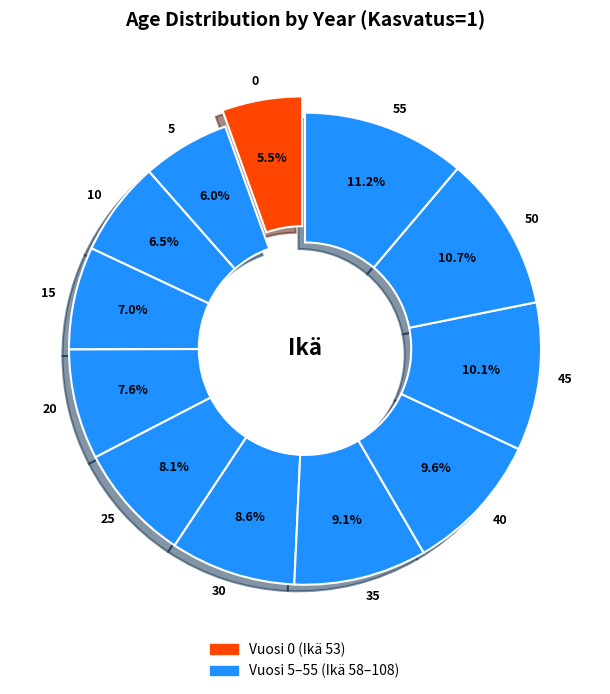

Is 40 the majority of the pie?

No